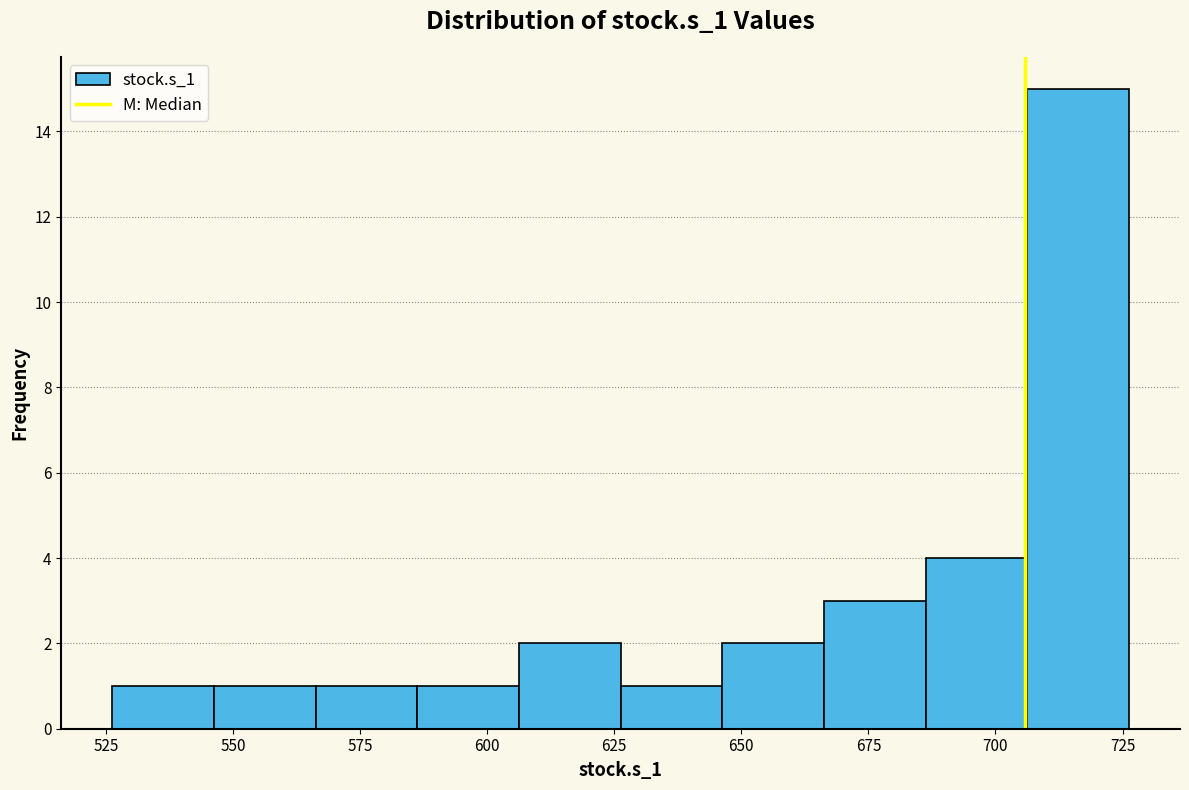

Reading left to right, list every bar in this chart as the range it spans on the x-axis followed by its height. Neither the bar edges nor the heights are printed on the chart, so give them approximately, as read against the axes.

525 to 545: 1
545 to 565: 1
565 to 585: 1
585 to 605: 1
605 to 625: 2
625 to 645: 1
645 to 665: 2
665 to 685: 3
685 to 705: 4
705 to 725: 15